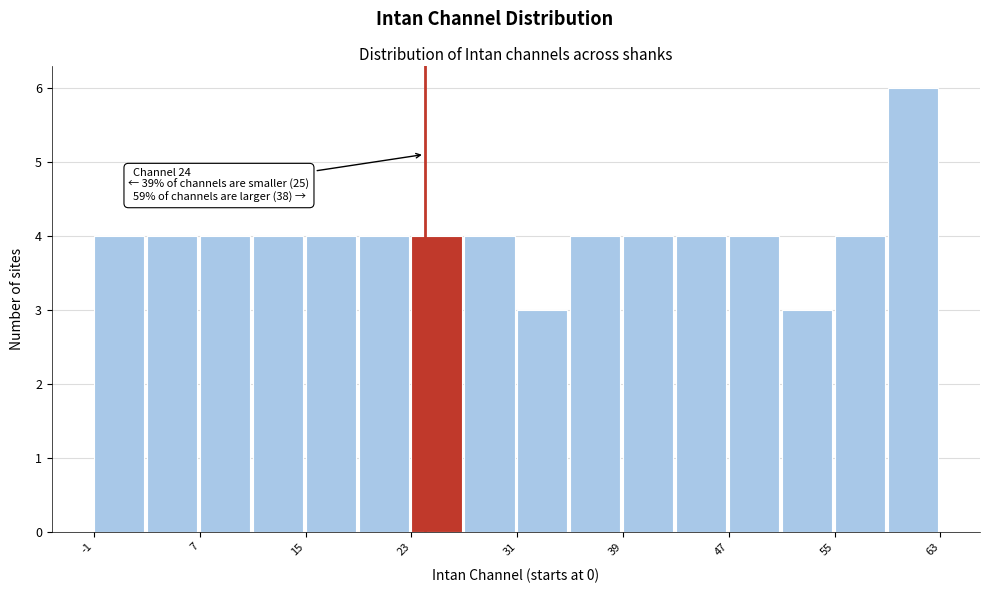

Over which range of the x-axis is the bar tallest?

59 to 63